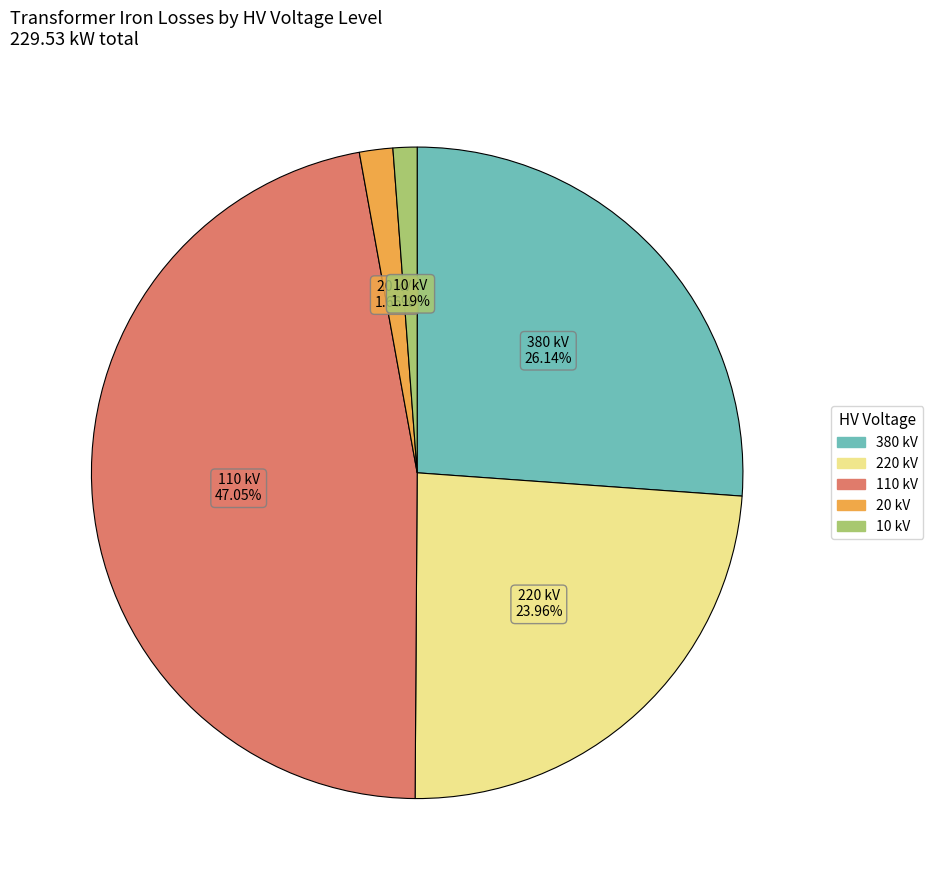

Does any single category account for the majority?

No